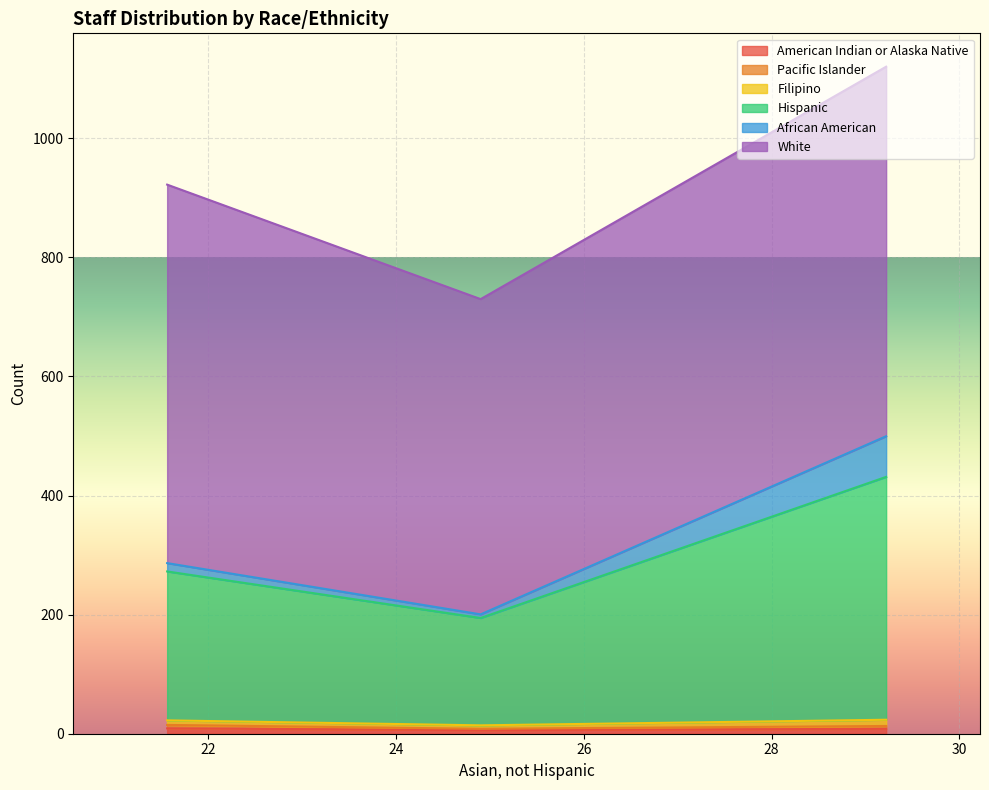

Which has a higher value, 2.3 or 5.8?

5.8